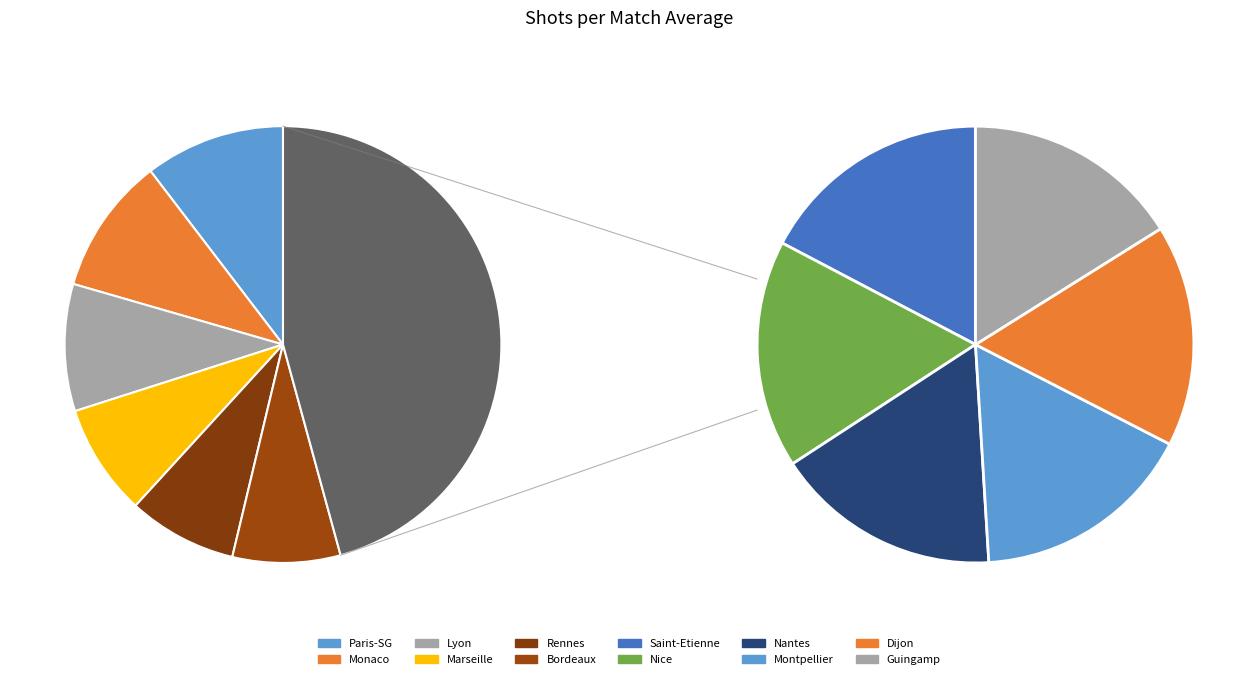

To the nearest percent, what portion does Montpellier represent?

8%